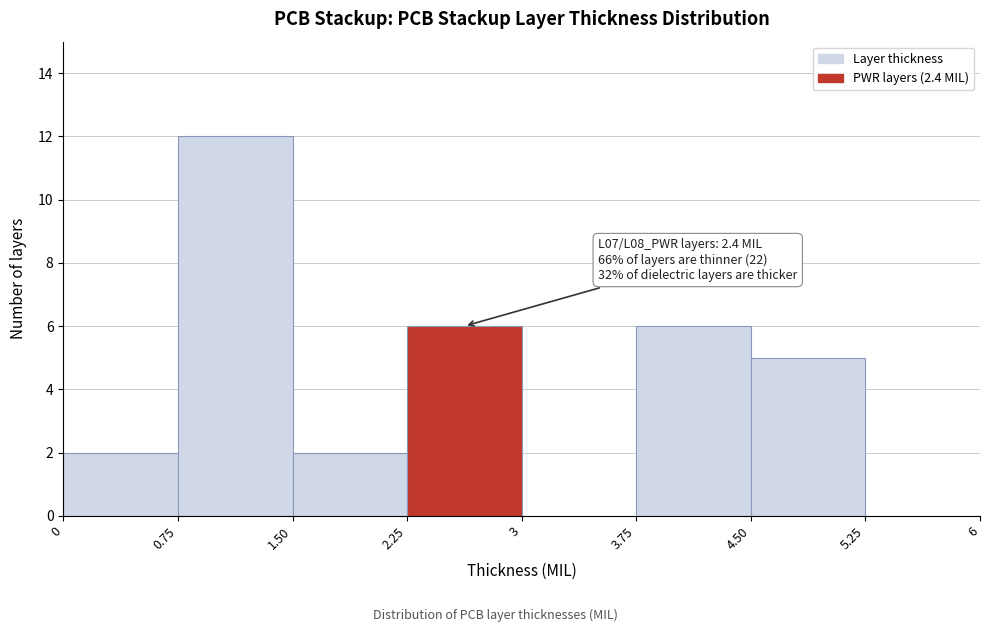

Over which range of the x-axis is the bar tallest?

0.75 to 1.50